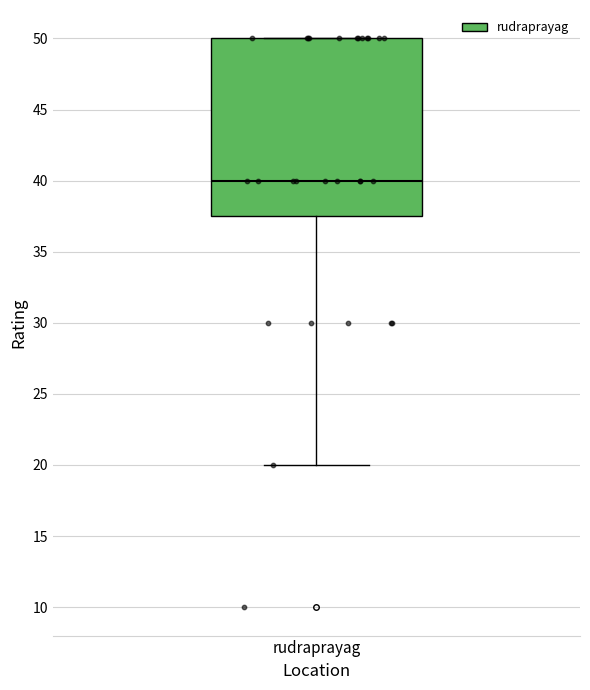

Where does the lower whisker of the box for rudraprayag end on the y-axis? The values are not printed on the chart, so give them approximately, as read against the axis.

20.0